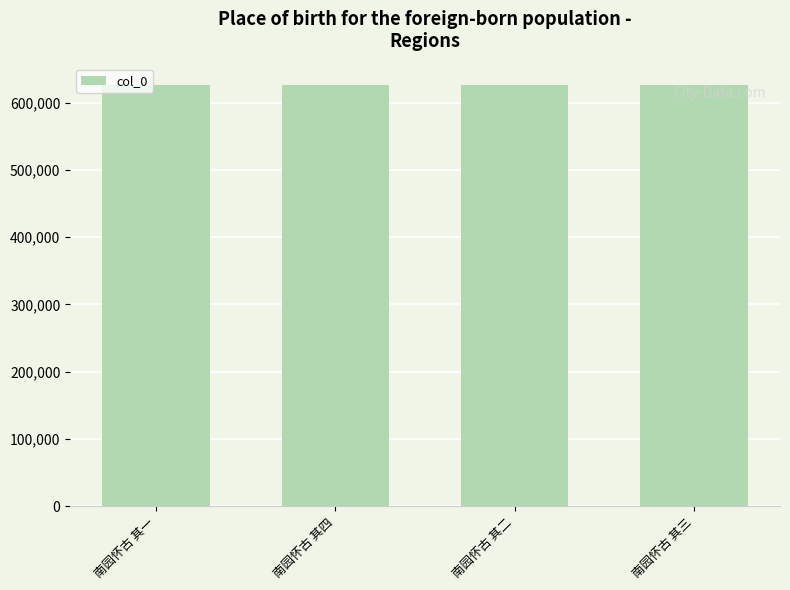

What is the value of the 4th bar from the left?

626990